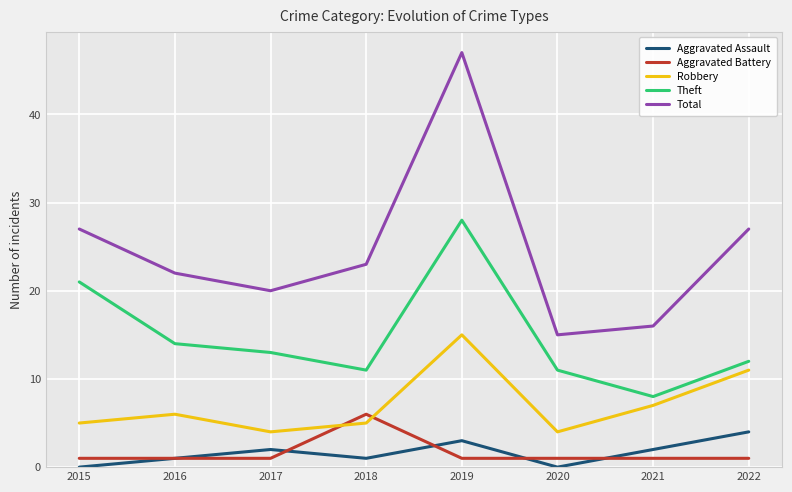

Which series has the largest total across all categories?

Total